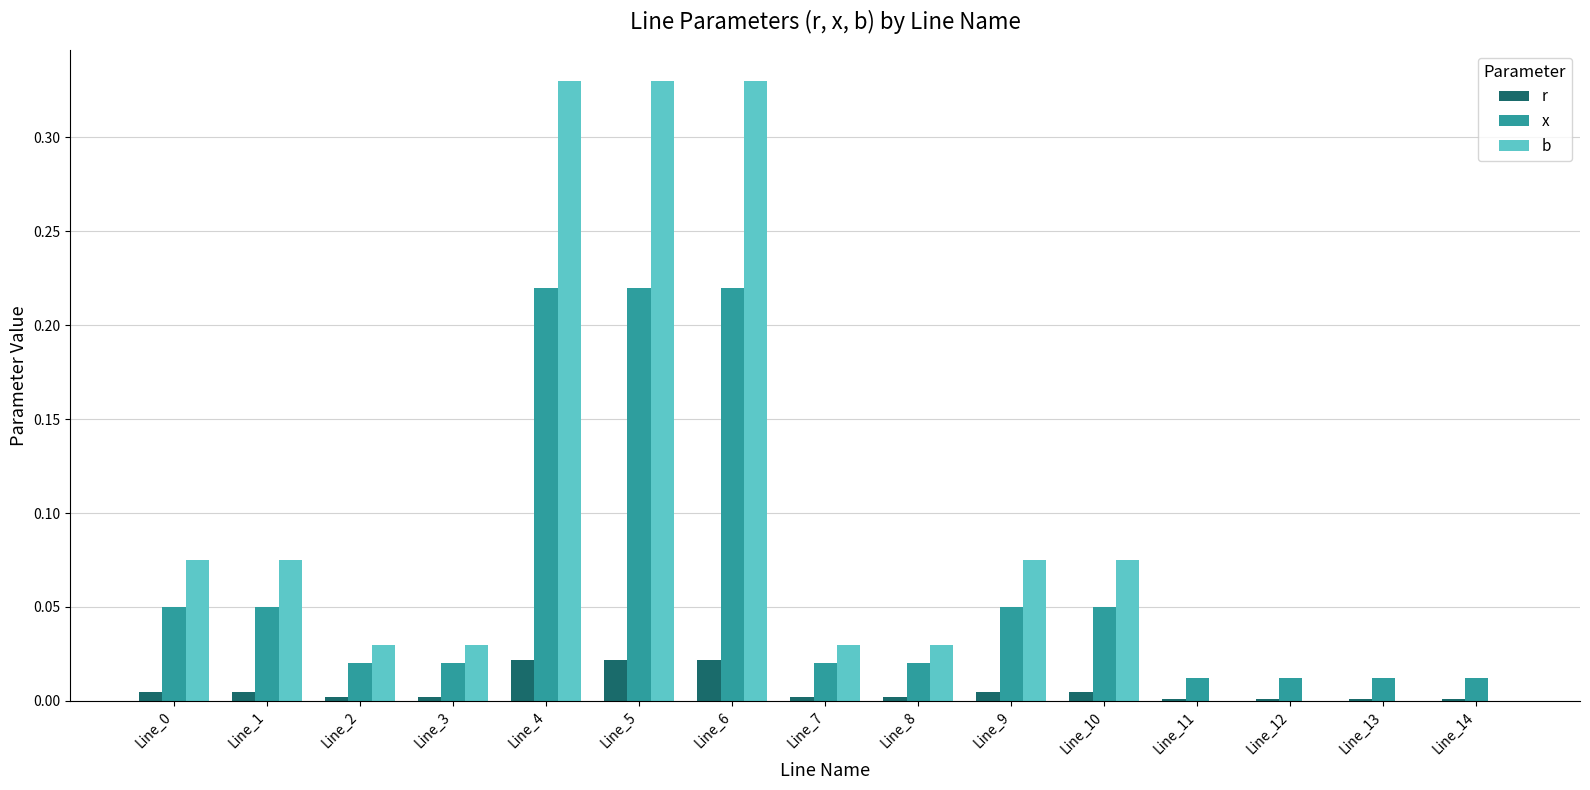

Is the value of r at Line_8 greater than the value of x at Line_14?

No